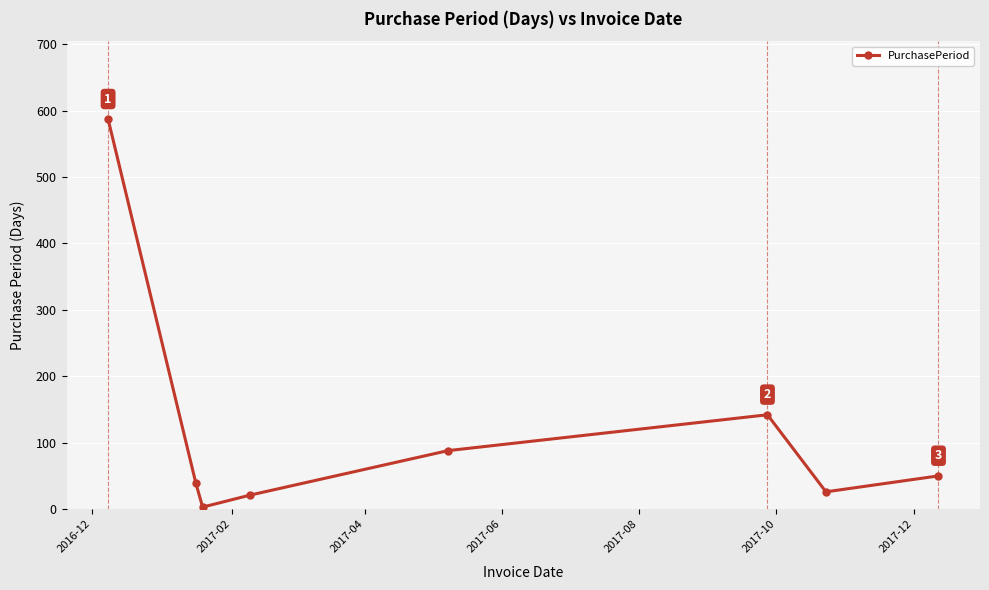

What is the greatest value displayed?

587